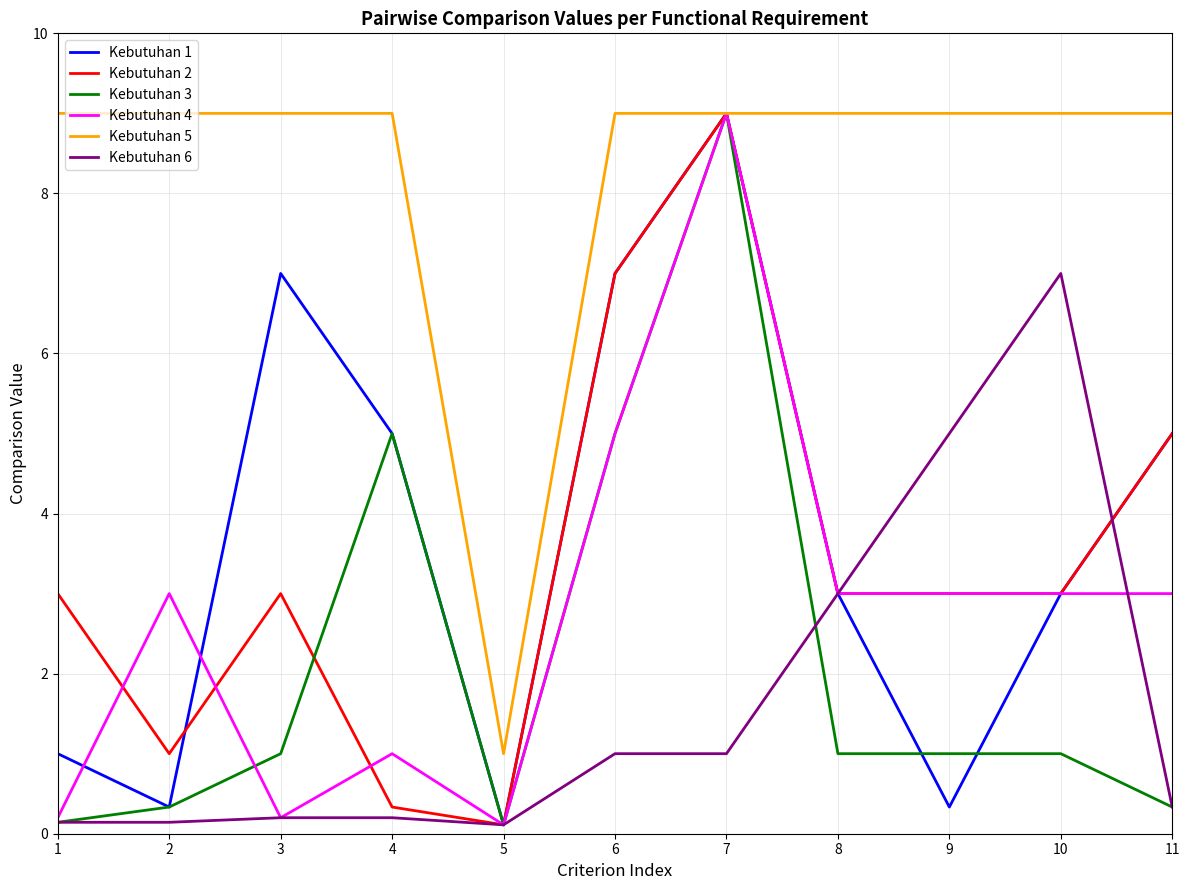

What is the sum of the Kebutuhan 6 values at 9 and 6?

6.0